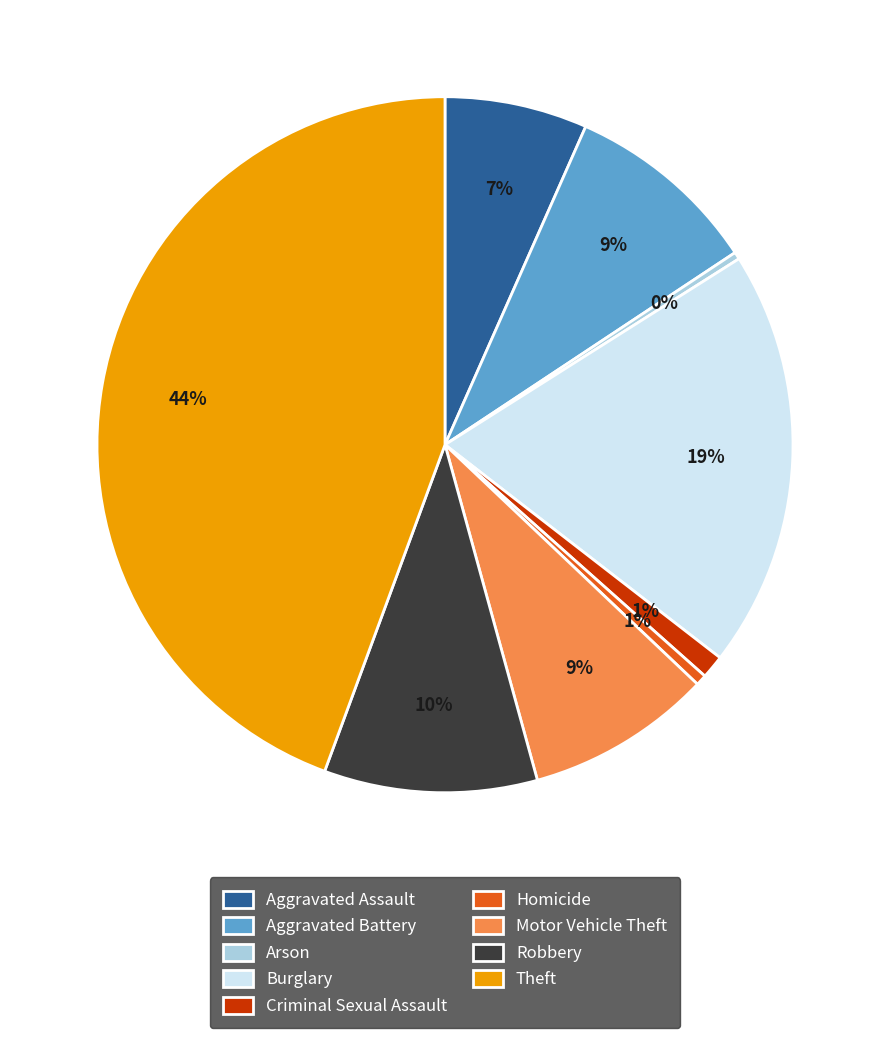

To the nearest percent, what portion does Motor Vehicle Theft represent?

9%